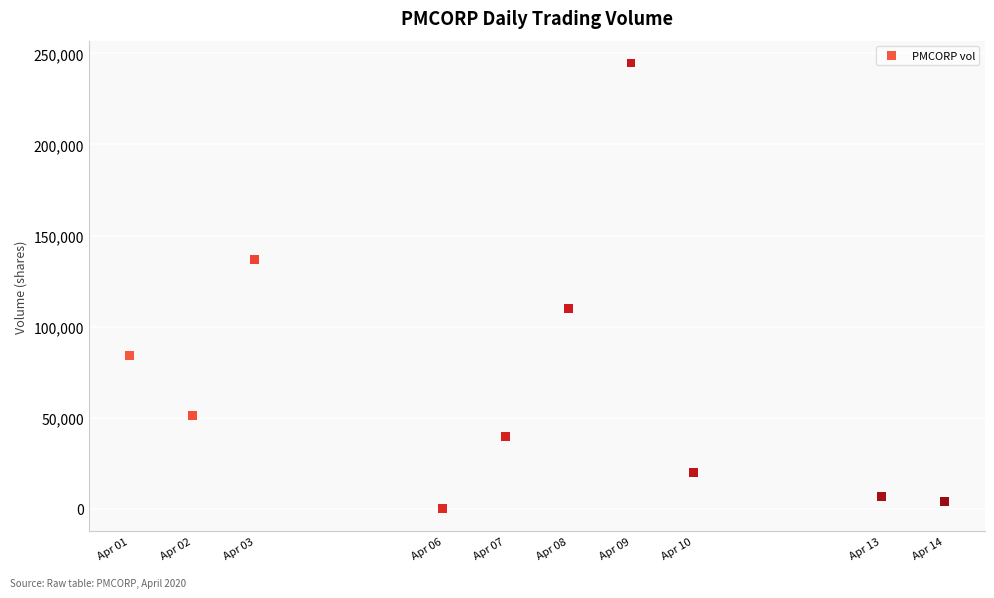

What is the average X value?

1586243520